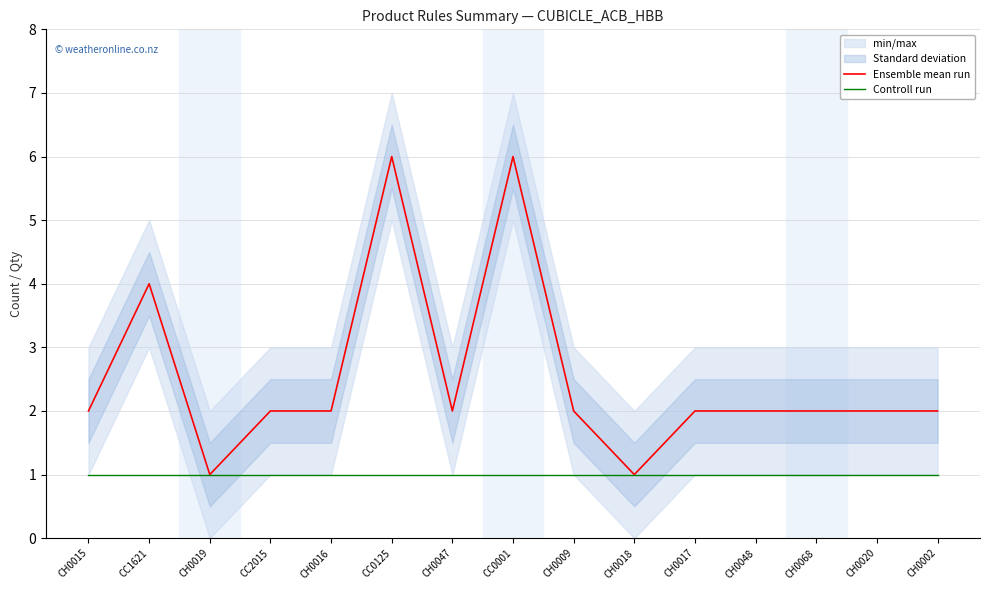

Is it true that Ensemble mean run equals 2 at CH0048?

True